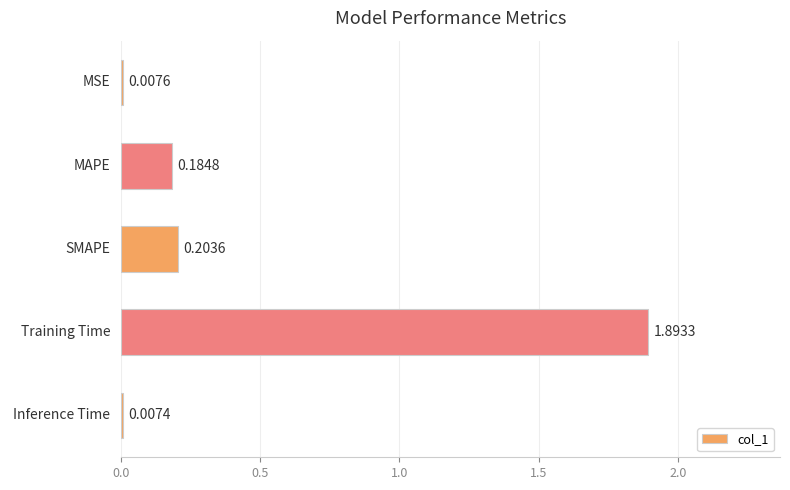

Which category has the highest value across all series?

Training Time